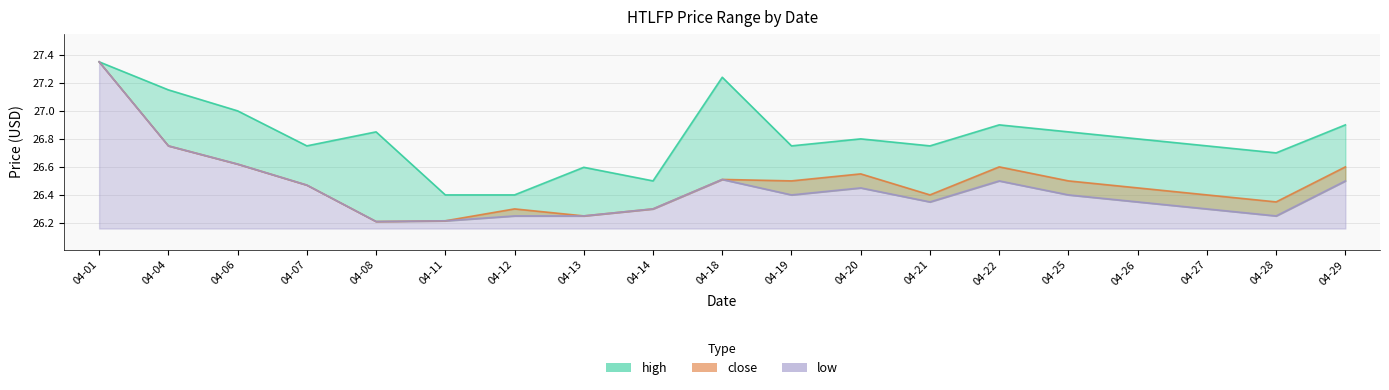

What is the difference between the low values at 04-22 and 04-26?

0.1